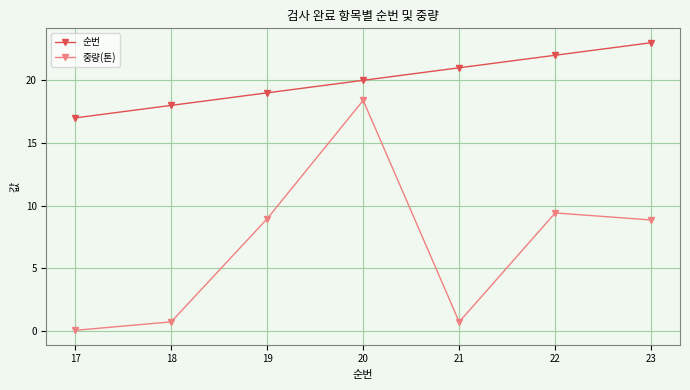

Which series has the largest range (max minus min)?

중량(톤)